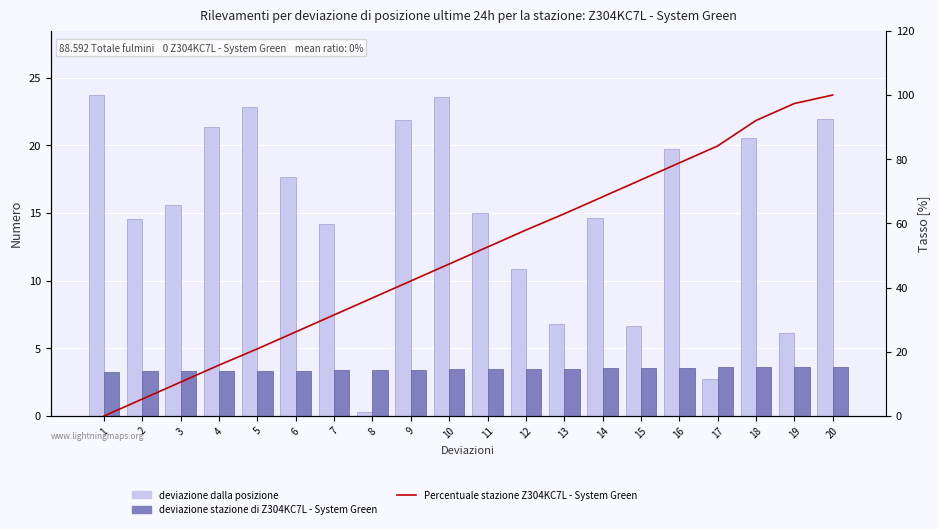

What is the average value of the Percentuale stazione Z304KC7L - System Green series?

50.2